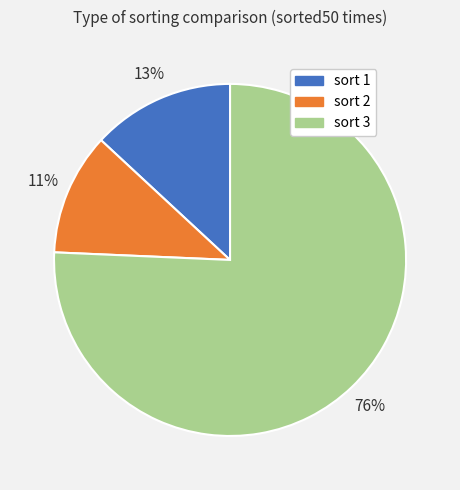

To the nearest percent, what portion does sort 1 represent?

13%